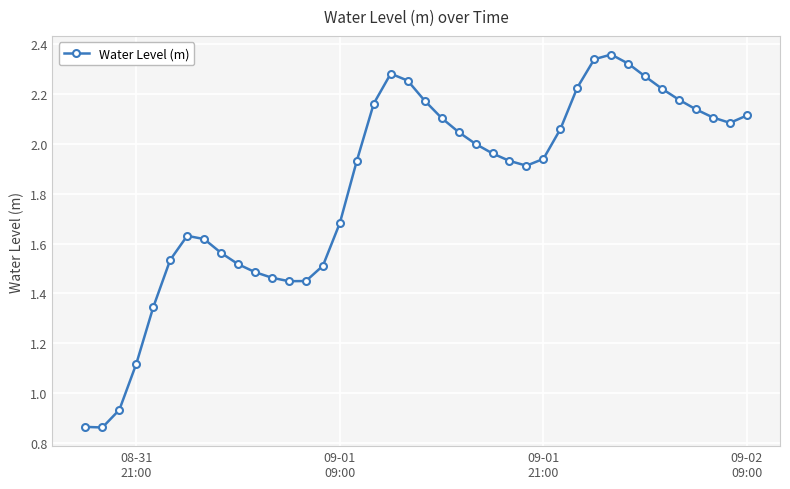

True or false: there are more than 1 points higher than both neighbors.

True